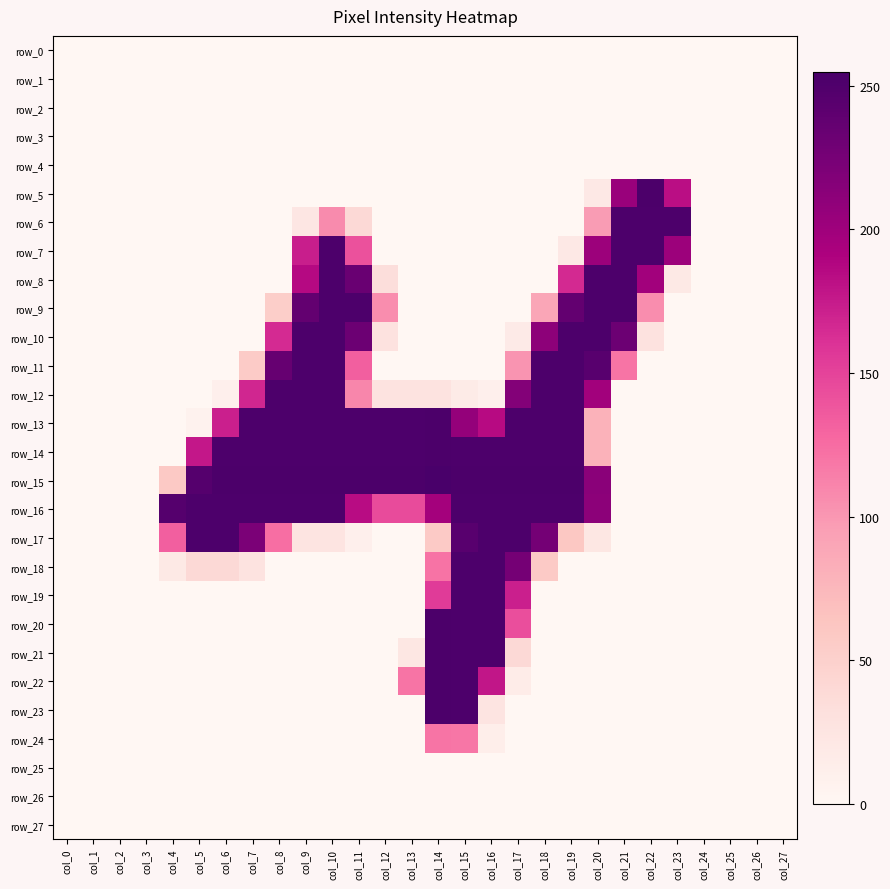

Reading right to left, transcribe all the data shown in this chart.

row_0: col_27=0	col_26=0	col_25=0	col_24=0	col_23=0	col_22=0	col_21=0	col_20=0	col_19=0	col_18=0	col_17=0	col_16=0	col_15=0	col_14=0	col_13=0	col_12=0	col_11=0	col_10=0	col_9=0	col_8=0	col_7=0	col_6=0	col_5=0	col_4=0	col_3=0	col_2=0	col_1=0	col_0=0
row_1: col_27=0	col_26=0	col_25=0	col_24=0	col_23=0	col_22=0	col_21=0	col_20=0	col_19=0	col_18=0	col_17=0	col_16=0	col_15=0	col_14=0	col_13=0	col_12=0	col_11=0	col_10=0	col_9=0	col_8=0	col_7=0	col_6=0	col_5=0	col_4=0	col_3=0	col_2=0	col_1=0	col_0=0
row_2: col_27=0	col_26=0	col_25=0	col_24=0	col_23=0	col_22=0	col_21=0	col_20=0	col_19=0	col_18=0	col_17=0	col_16=0	col_15=0	col_14=0	col_13=0	col_12=0	col_11=0	col_10=0	col_9=0	col_8=0	col_7=0	col_6=0	col_5=0	col_4=0	col_3=0	col_2=0	col_1=0	col_0=0
row_3: col_27=0	col_26=0	col_25=0	col_24=0	col_23=0	col_22=0	col_21=0	col_20=0	col_19=0	col_18=0	col_17=0	col_16=0	col_15=0	col_14=0	col_13=0	col_12=0	col_11=0	col_10=0	col_9=0	col_8=0	col_7=0	col_6=0	col_5=0	col_4=0	col_3=0	col_2=0	col_1=0	col_0=0
row_4: col_27=0	col_26=0	col_25=0	col_24=0	col_23=0	col_22=0	col_21=0	col_20=0	col_19=0	col_18=0	col_17=0	col_16=0	col_15=0	col_14=0	col_13=0	col_12=0	col_11=0	col_10=0	col_9=0	col_8=0	col_7=0	col_6=0	col_5=0	col_4=0	col_3=0	col_2=0	col_1=0	col_0=0
row_5: col_27=0	col_26=0	col_25=0	col_24=0	col_23=183	col_22=253	col_21=204	col_20=20	col_19=0	col_18=0	col_17=0	col_16=0	col_15=0	col_14=0	col_13=0	col_12=0	col_11=0	col_10=0	col_9=0	col_8=0	col_7=0	col_6=0	col_5=0	col_4=0	col_3=0	col_2=0	col_1=0	col_0=0
row_6: col_27=0	col_26=0	col_25=0	col_24=0	col_23=252	col_22=252	col_21=252	col_20=97	col_19=0	col_18=0	col_17=0	col_16=0	col_15=0	col_14=0	col_13=0	col_12=0	col_11=39	col_10=107	col_9=23	col_8=0	col_7=0	col_6=0	col_5=0	col_4=0	col_3=0	col_2=0	col_1=0	col_0=0
row_7: col_27=0	col_26=0	col_25=0	col_24=0	col_23=202	col_22=252	col_21=252	col_20=202	col_19=20	col_18=0	col_17=0	col_16=0	col_15=0	col_14=0	col_13=0	col_12=0	col_11=141	col_10=252	col_9=173	col_8=0	col_7=0	col_6=0	col_5=0	col_4=0	col_3=0	col_2=0	col_1=0	col_0=0
row_8: col_27=0	col_26=0	col_25=0	col_24=0	col_23=19	col_22=198	col_21=252	col_20=252	col_19=166	col_18=0	col_17=0	col_16=0	col_15=0	col_14=0	col_13=0	col_12=34	col_11=234	col_10=252	col_9=186	col_8=0	col_7=0	col_6=0	col_5=0	col_4=0	col_3=0	col_2=0	col_1=0	col_0=0
row_9: col_27=0	col_26=0	col_25=0	col_24=0	col_23=0	col_22=106	col_21=252	col_20=252	col_19=238	col_18=89	col_17=0	col_16=0	col_15=0	col_14=0	col_13=0	col_12=106	col_11=252	col_10=252	col_9=238	col_8=53	col_7=0	col_6=0	col_5=0	col_4=0	col_3=0	col_2=0	col_1=0	col_0=0
row_10: col_27=0	col_26=0	col_25=0	col_24=0	col_23=0	col_22=28	col_21=232	col_20=252	col_19=252	col_18=211	col_17=17	col_16=0	col_15=0	col_14=0	col_13=0	col_12=28	col_11=232	col_10=252	col_9=252	col_8=165	col_7=0	col_6=0	col_5=0	col_4=0	col_3=0	col_2=0	col_1=0	col_0=0
row_11: col_27=0	col_26=0	col_25=0	col_24=0	col_23=0	col_22=0	col_21=120	col_20=245	col_19=252	col_18=252	col_17=102	col_16=0	col_15=0	col_14=0	col_13=0	col_12=0	col_11=133	col_10=252	col_9=252	col_8=236	col_7=56	col_6=0	col_5=0	col_4=0	col_3=0	col_2=0	col_1=0	col_0=0
row_12: col_27=0	col_26=0	col_25=0	col_24=0	col_23=0	col_22=0	col_21=0	col_20=198	col_19=252	col_18=252	col_17=217	col_16=10	col_15=16	col_14=27	col_13=27	col_12=27	col_11=110	col_10=252	col_9=252	col_8=252	col_7=168	col_6=10	col_5=0	col_4=0	col_3=0	col_2=0	col_1=0	col_0=0
row_13: col_27=0	col_26=0	col_25=0	col_24=0	col_23=0	col_22=0	col_21=0	col_20=79	col_19=252	col_18=252	col_17=252	col_16=185	col_15=207	col_14=253	col_13=252	col_12=252	col_11=252	col_10=252	col_9=252	col_8=252	col_7=252	col_6=172	col_5=6	col_4=0	col_3=0	col_2=0	col_1=0	col_0=0
row_14: col_27=0	col_26=0	col_25=0	col_24=0	col_23=0	col_22=0	col_21=0	col_20=79	col_19=252	col_18=252	col_17=252	col_16=252	col_15=252	col_14=253	col_13=252	col_12=252	col_11=252	col_10=252	col_9=252	col_8=252	col_7=252	col_6=252	col_5=177	col_4=0	col_3=0	col_2=0	col_1=0	col_0=0
row_15: col_27=0	col_26=0	col_25=0	col_24=0	col_23=0	col_22=0	col_21=0	col_20=213	col_19=253	col_18=253	col_17=253	col_16=253	col_15=253	col_14=255	col_13=253	col_12=253	col_11=253	col_10=253	col_9=253	col_8=253	col_7=253	col_6=253	col_5=247	col_4=58	col_3=0	col_2=0	col_1=0	col_0=0
row_16: col_27=0	col_26=0	col_25=0	col_24=0	col_23=0	col_22=0	col_21=0	col_20=212	col_19=252	col_18=252	col_17=252	col_16=252	col_15=252	col_14=197	col_13=145	col_12=145	col_11=184	col_10=252	col_9=252	col_8=252	col_7=252	col_6=252	col_5=252	col_4=247	col_3=0	col_2=0	col_1=0	col_0=0
row_17: col_27=0	col_26=0	col_25=0	col_24=0	col_23=0	col_22=0	col_21=0	col_20=22	col_19=60	col_18=227	col_17=252	col_16=252	col_15=245	col_14=57	col_13=0	col_12=0	col_11=10	col_10=26	col_9=26	col_8=124	col_7=222	col_6=252	col_5=252	col_4=133	col_3=0	col_2=0	col_1=0	col_0=0
row_18: col_27=0	col_26=0	col_25=0	col_24=0	col_23=0	col_22=0	col_21=0	col_20=0	col_19=0	col_18=57	col_17=226	col_16=252	col_15=252	col_14=121	col_13=0	col_12=0	col_11=0	col_10=0	col_9=0	col_8=0	col_7=27	col_6=39	col_5=39	col_4=19	col_3=0	col_2=0	col_1=0	col_0=0
row_19: col_27=0	col_26=0	col_25=0	col_24=0	col_23=0	col_22=0	col_21=0	col_20=0	col_19=0	col_18=0	col_17=172	col_16=252	col_15=252	col_14=155	col_13=0	col_12=0	col_11=0	col_10=0	col_9=0	col_8=0	col_7=0	col_6=0	col_5=0	col_4=0	col_3=0	col_2=0	col_1=0	col_0=0
row_20: col_27=0	col_26=0	col_25=0	col_24=0	col_23=0	col_22=0	col_21=0	col_20=0	col_19=0	col_18=0	col_17=143	col_16=252	col_15=252	col_14=253	col_13=0	col_12=0	col_11=0	col_10=0	col_9=0	col_8=0	col_7=0	col_6=0	col_5=0	col_4=0	col_3=0	col_2=0	col_1=0	col_0=0
row_21: col_27=0	col_26=0	col_25=0	col_24=0	col_23=0	col_22=0	col_21=0	col_20=0	col_19=0	col_18=0	col_17=39	col_16=252	col_15=252	col_14=253	col_13=22	col_12=0	col_11=0	col_10=0	col_9=0	col_8=0	col_7=0	col_6=0	col_5=0	col_4=0	col_3=0	col_2=0	col_1=0	col_0=0
row_22: col_27=0	col_26=0	col_25=0	col_24=0	col_23=0	col_22=0	col_21=0	col_20=0	col_19=0	col_18=0	col_17=15	col_16=178	col_15=252	col_14=253	col_13=120	col_12=0	col_11=0	col_10=0	col_9=0	col_8=0	col_7=0	col_6=0	col_5=0	col_4=0	col_3=0	col_2=0	col_1=0	col_0=0
row_23: col_27=0	col_26=0	col_25=0	col_24=0	col_23=0	col_22=0	col_21=0	col_20=0	col_19=0	col_18=0	col_17=0	col_16=26	col_15=252	col_14=253	col_13=0	col_12=0	col_11=0	col_10=0	col_9=0	col_8=0	col_7=0	col_6=0	col_5=0	col_4=0	col_3=0	col_2=0	col_1=0	col_0=0
row_24: col_27=0	col_26=0	col_25=0	col_24=0	col_23=0	col_22=0	col_21=0	col_20=0	col_19=0	col_18=0	col_17=0	col_16=12	col_15=119	col_14=120	col_13=0	col_12=0	col_11=0	col_10=0	col_9=0	col_8=0	col_7=0	col_6=0	col_5=0	col_4=0	col_3=0	col_2=0	col_1=0	col_0=0
row_25: col_27=0	col_26=0	col_25=0	col_24=0	col_23=0	col_22=0	col_21=0	col_20=0	col_19=0	col_18=0	col_17=0	col_16=0	col_15=0	col_14=0	col_13=0	col_12=0	col_11=0	col_10=0	col_9=0	col_8=0	col_7=0	col_6=0	col_5=0	col_4=0	col_3=0	col_2=0	col_1=0	col_0=0
row_26: col_27=0	col_26=0	col_25=0	col_24=0	col_23=0	col_22=0	col_21=0	col_20=0	col_19=0	col_18=0	col_17=0	col_16=0	col_15=0	col_14=0	col_13=0	col_12=0	col_11=0	col_10=0	col_9=0	col_8=0	col_7=0	col_6=0	col_5=0	col_4=0	col_3=0	col_2=0	col_1=0	col_0=0
row_27: col_27=0	col_26=0	col_25=0	col_24=0	col_23=0	col_22=0	col_21=0	col_20=0	col_19=0	col_18=0	col_17=0	col_16=0	col_15=0	col_14=0	col_13=0	col_12=0	col_11=0	col_10=0	col_9=0	col_8=0	col_7=0	col_6=0	col_5=0	col_4=0	col_3=0	col_2=0	col_1=0	col_0=0